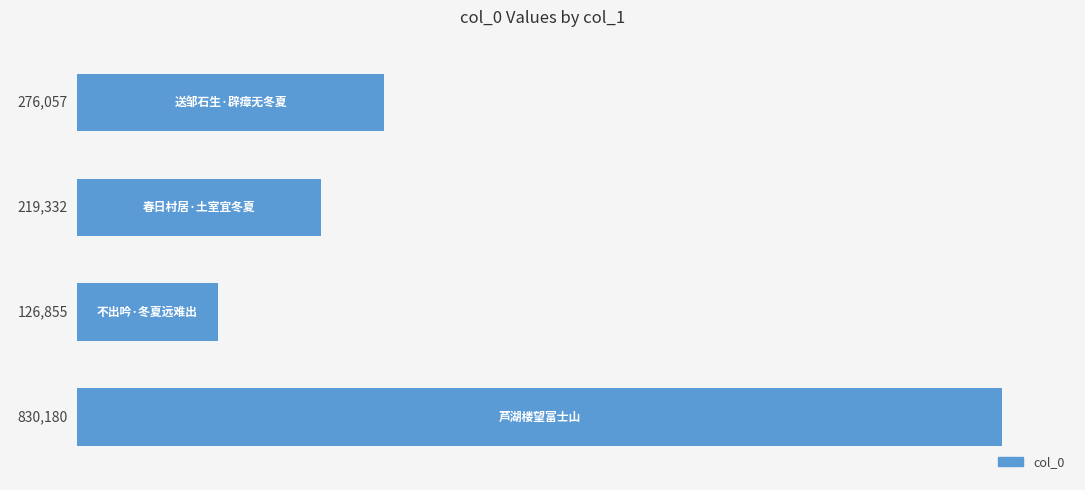

Reading top to bottom, list all the values displayed in this chart.

276057	219332	126855	830180